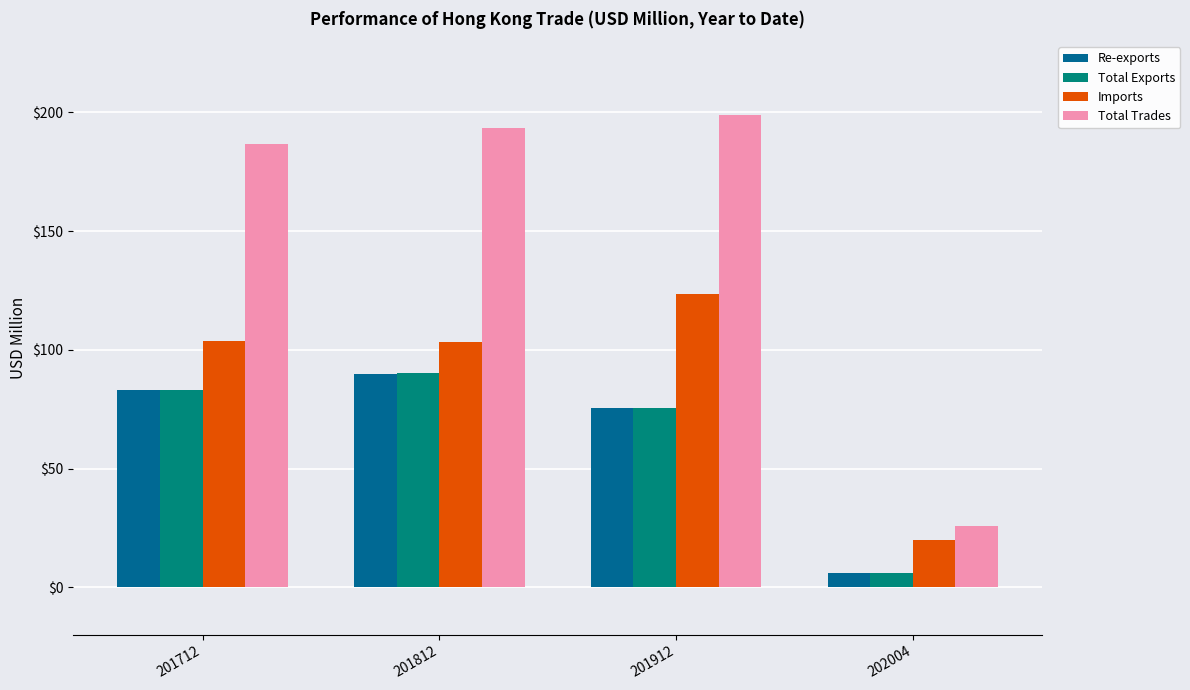

True or false: Re-exports has a value of 90.0 at 201812.

True